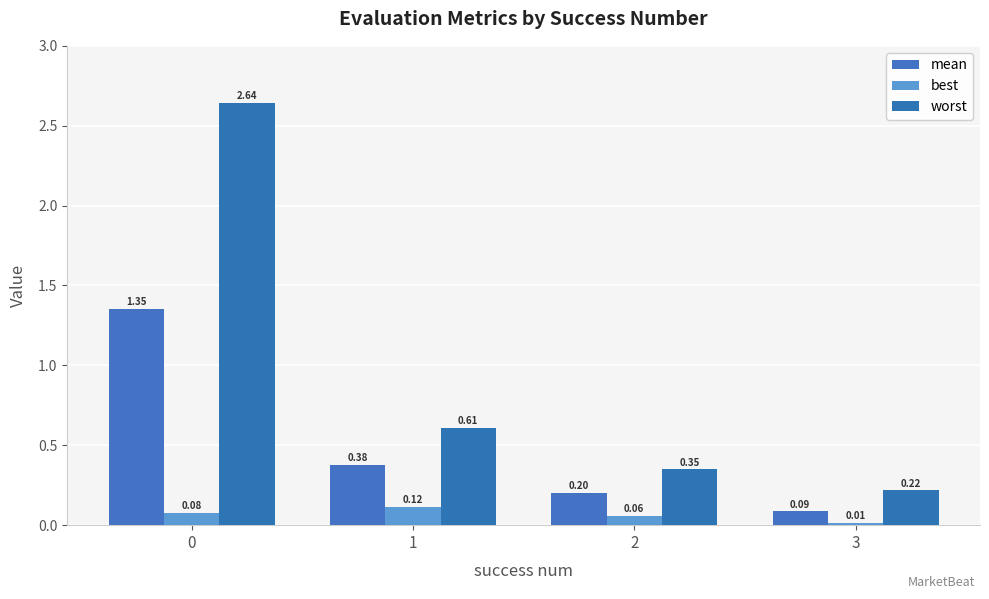

How many data points does each series have?

4